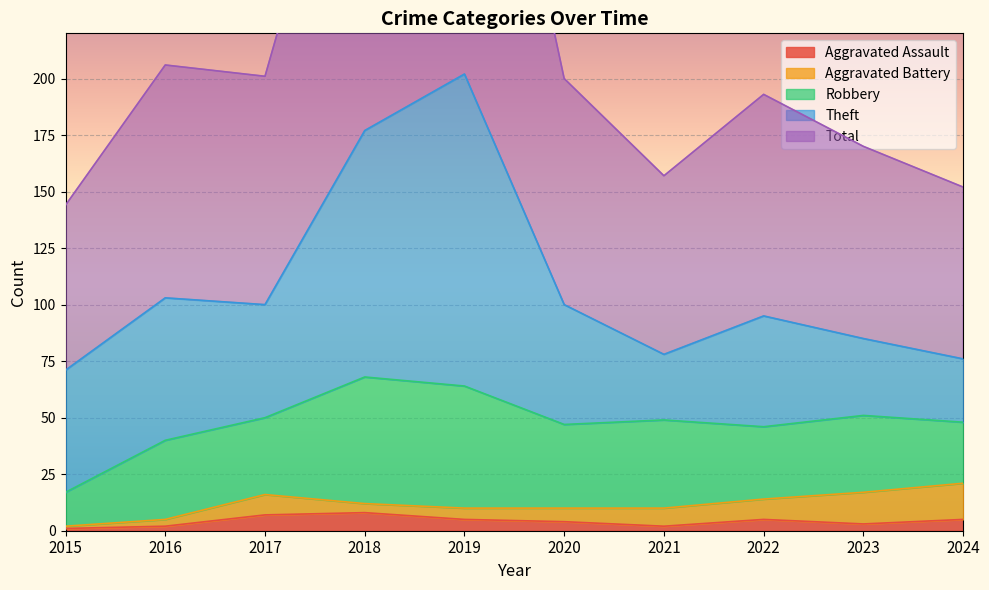

Reading left to right, what are all the values shown in this chart?

Aggravated Assault: 2015=1	2016=2	2017=7	2018=8	2019=5	2020=4	2021=2	2022=5	2023=3	2024=5
Aggravated Battery: 2015=1	2016=3	2017=9	2018=4	2019=5	2020=6	2021=8	2022=9	2023=14	2024=16
Robbery: 2015=15	2016=35	2017=34	2018=56	2019=54	2020=37	2021=39	2022=32	2023=34	2024=27
Theft: 2015=54	2016=63	2017=50	2018=109	2019=138	2020=53	2021=29	2022=49	2023=34	2024=28
Total: 2015=73	2016=103	2017=101	2018=178	2019=204	2020=100	2021=79	2022=98	2023=85	2024=76